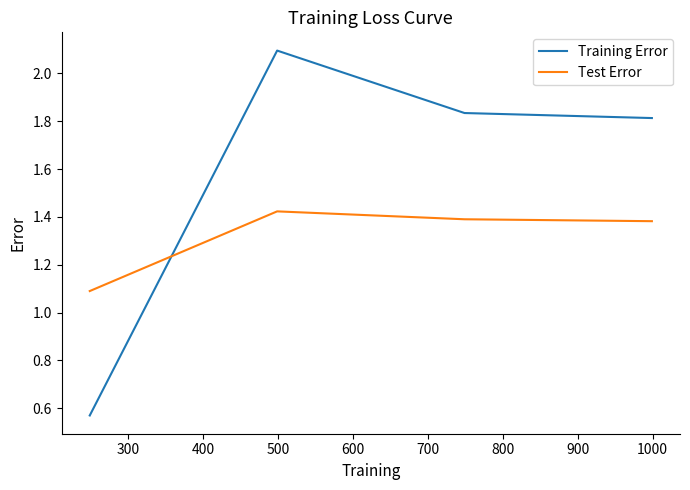

Count the Test Error values in the range 1 to 2.

4